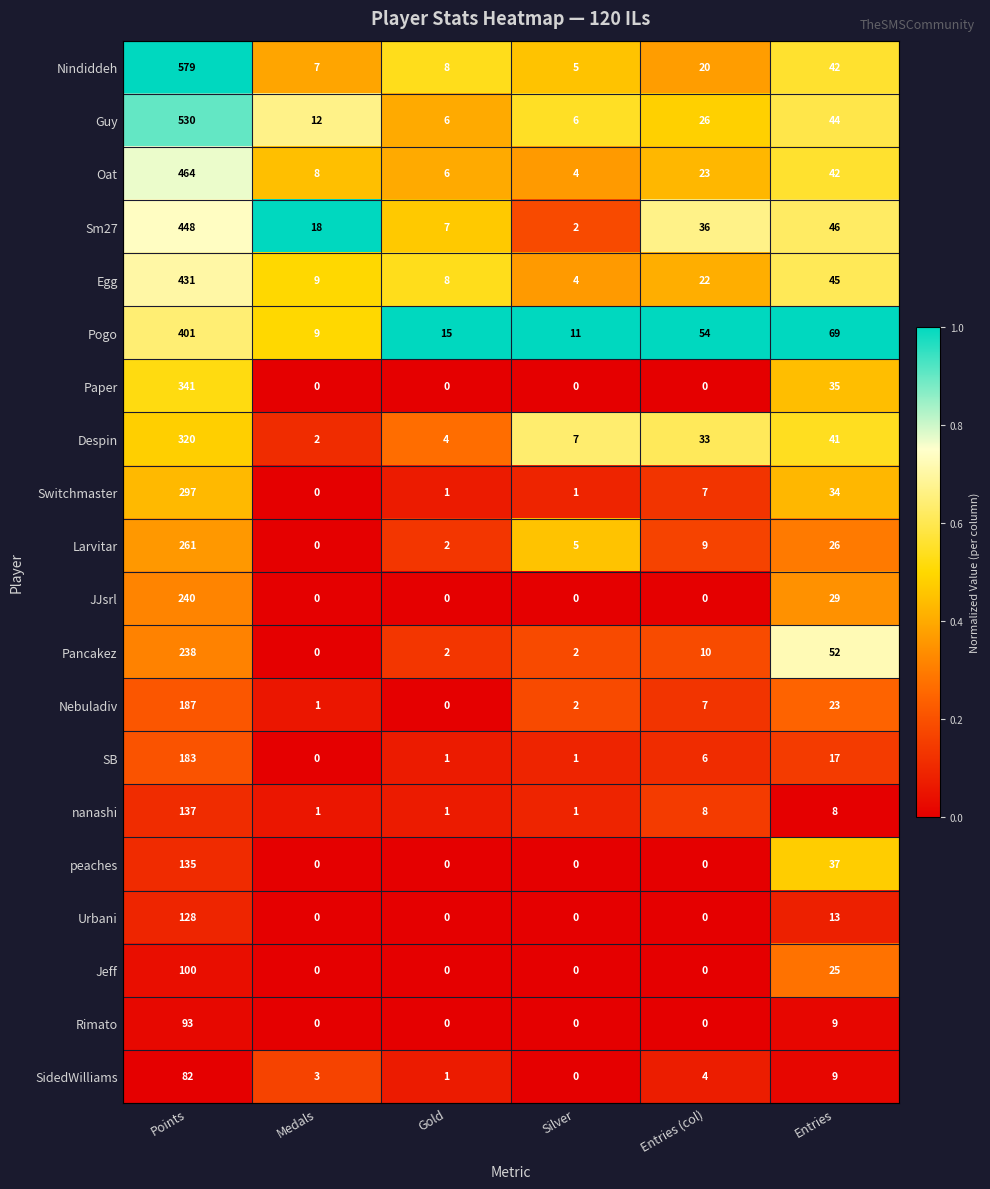

What is the difference between the highest and lowest values at Gold?

15